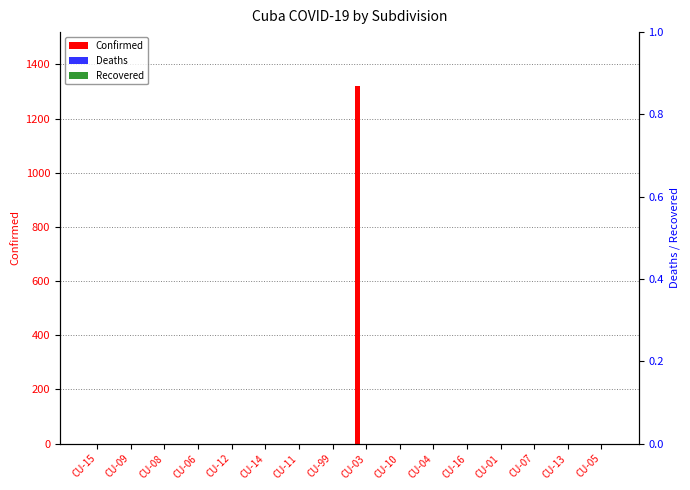

What is the label of the 10th bar from the right?

CU-11